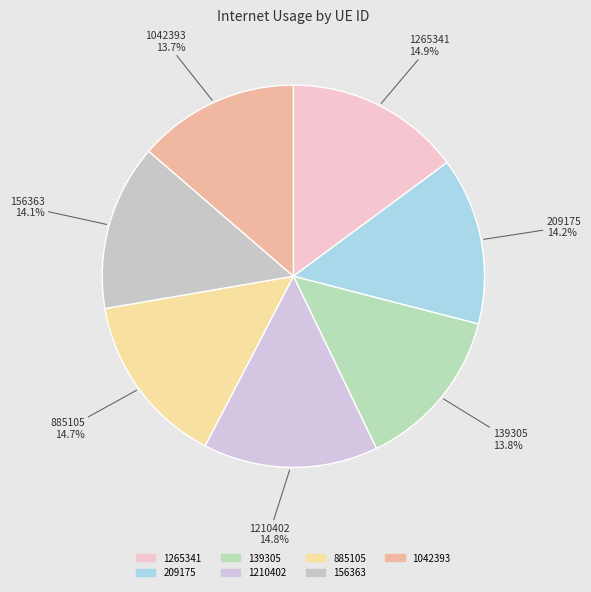

What is the total percentage of 156363 and 1042393?

27.7%